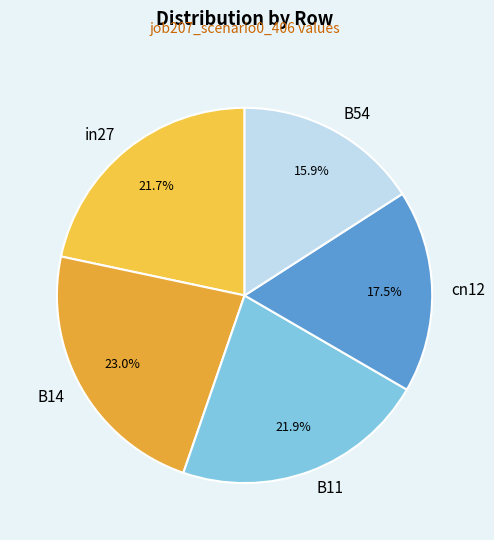

Is there a majority slice in this chart?

No